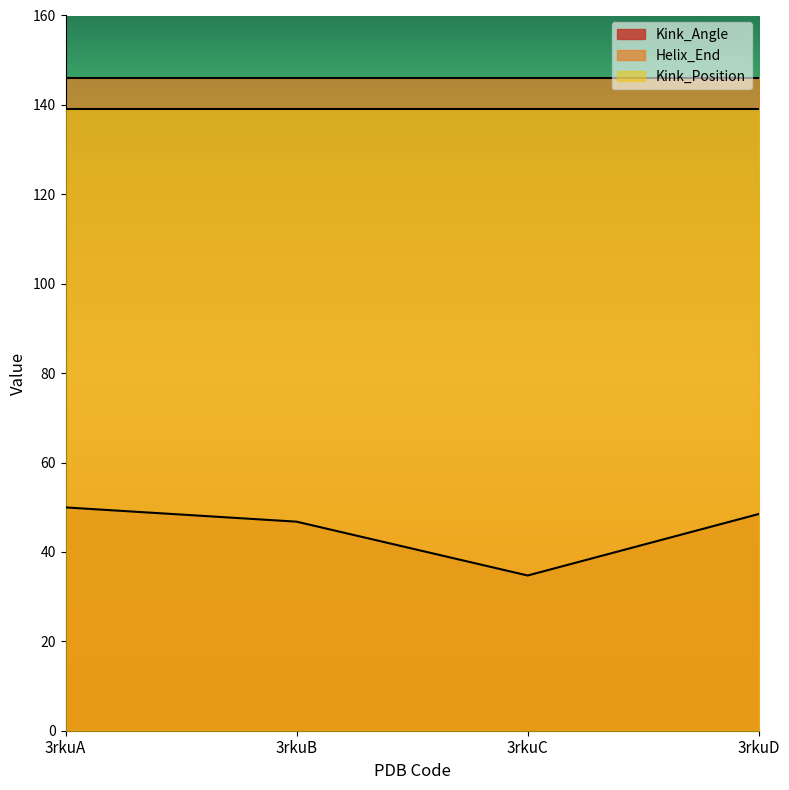

True or false: Kink_Angle and Helix_End intersect in this chart.

False